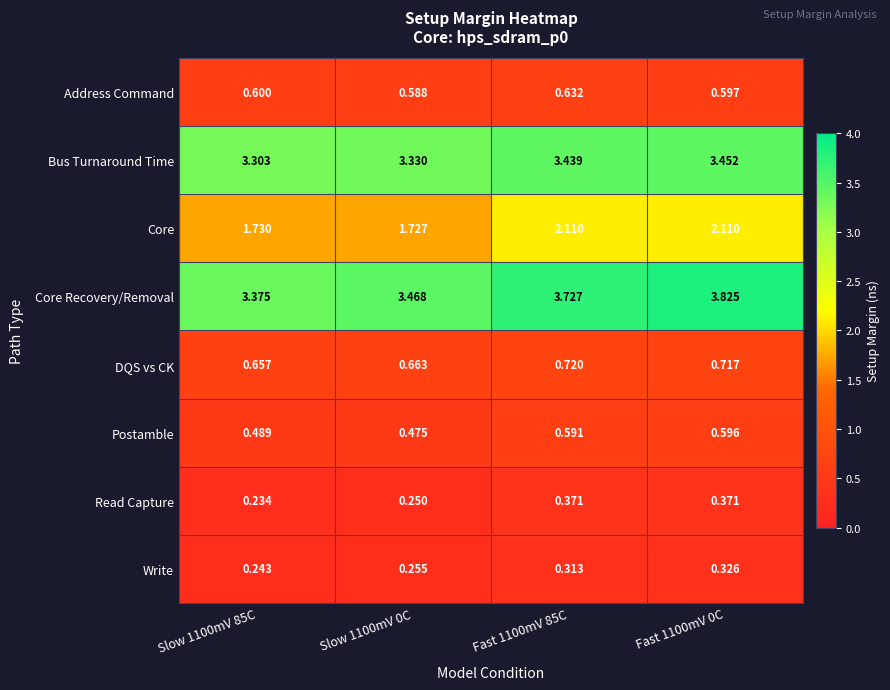

At Slow 1100mV 85C, list the series in order from smallest to largest.

Read Capture, Write, Postamble, Address Command, DQS vs CK, Core, Bus Turnaround Time, Core Recovery/Removal